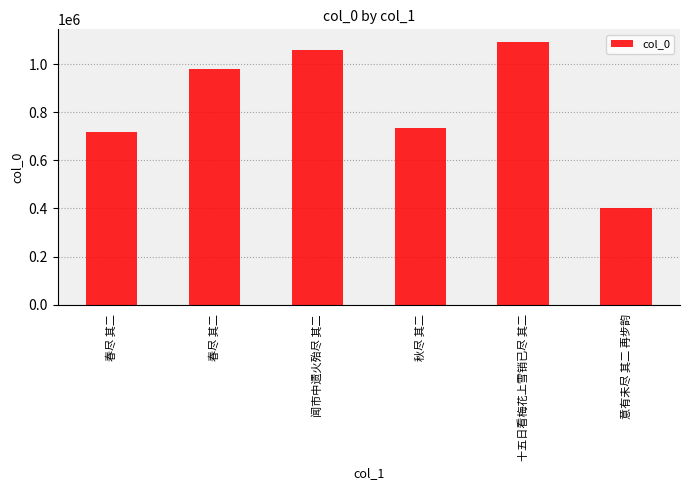

Reading left to right, transcribe all the data shown in this chart.

718912	979996	1059728	732848	1090528	402281